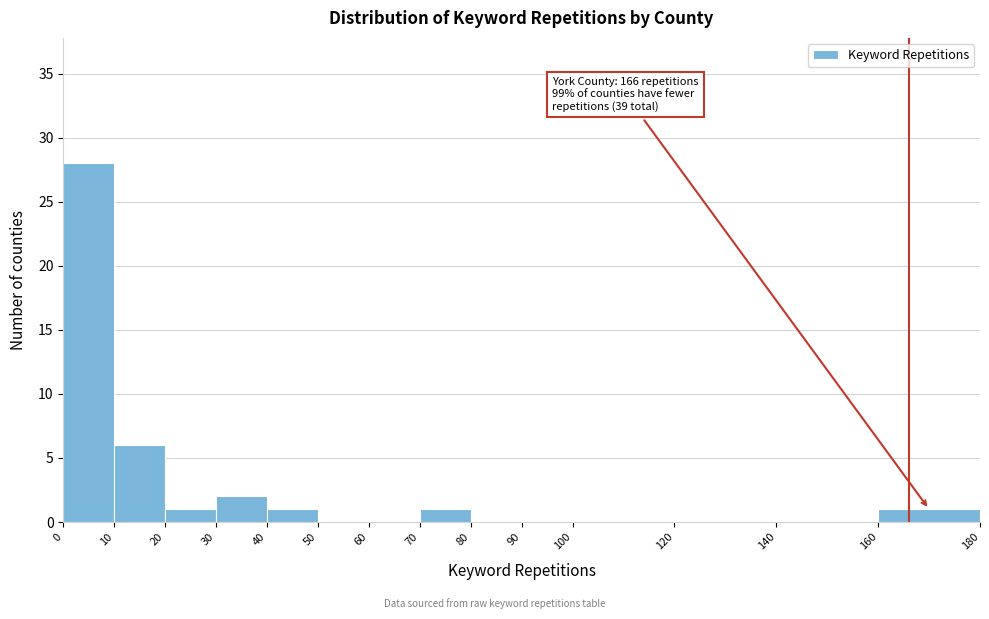

Over which range of the x-axis is the bar tallest?

0 to 10